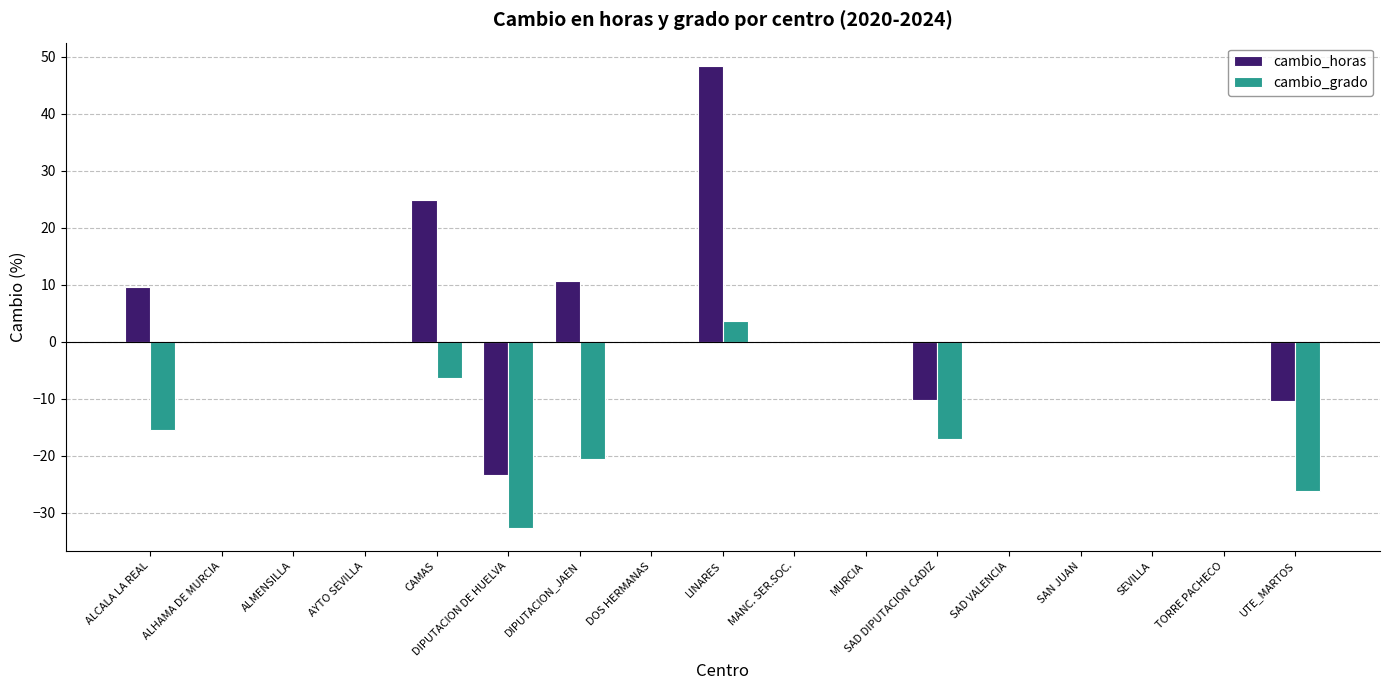

What is the sum of all cambio_grado values?

-114.6